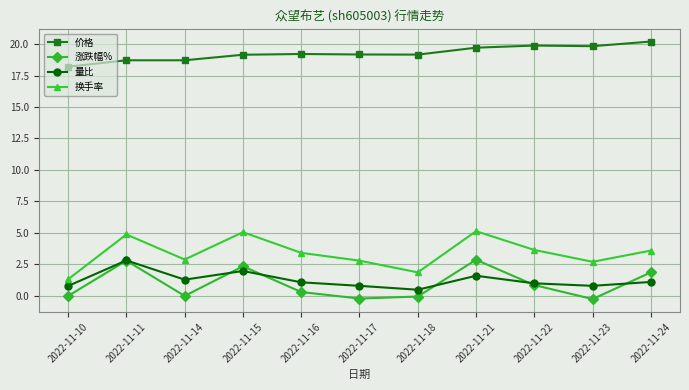

Which series changed the most between 2022-11-18 and 2022-11-24?

涨跌幅%